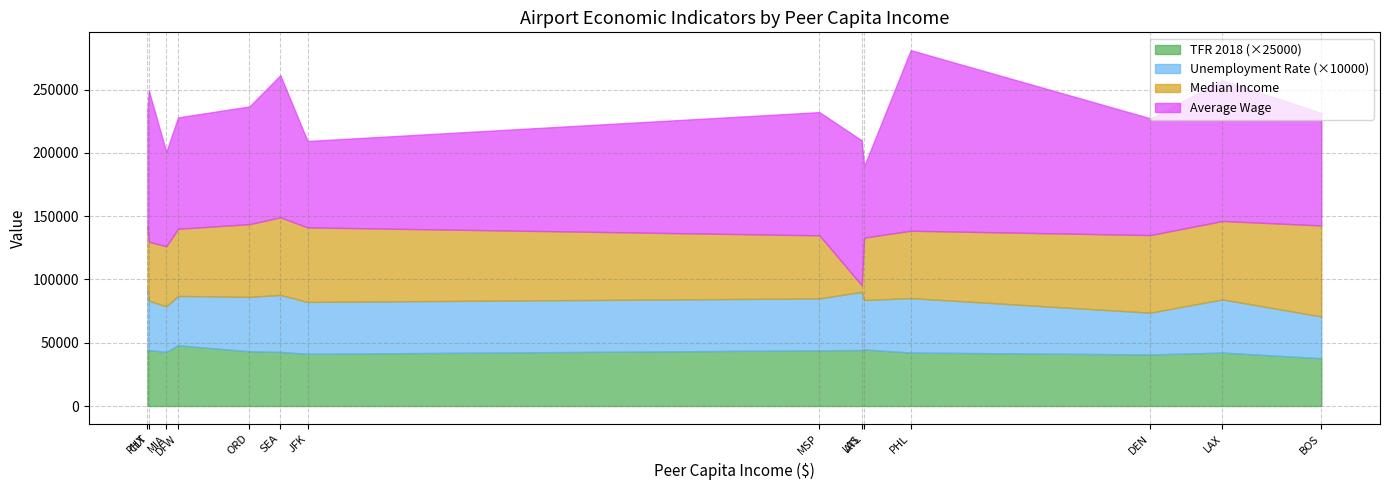

What is the sum of the Median_income values at JFK and BOS?

130797.0